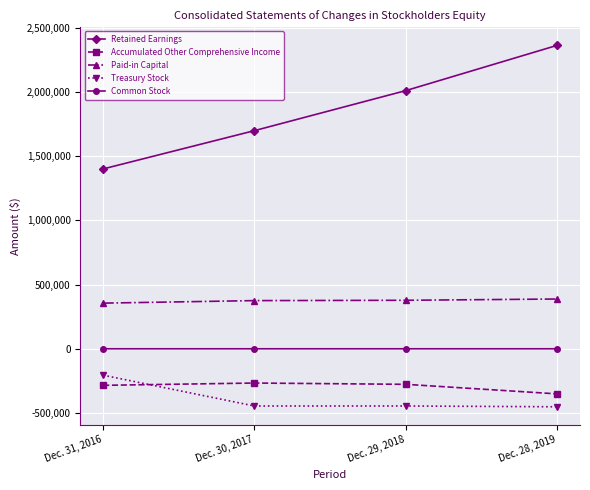

True or false: Paid-in Capital and Accumulated Other Comprehensive Income cross at least once.

False